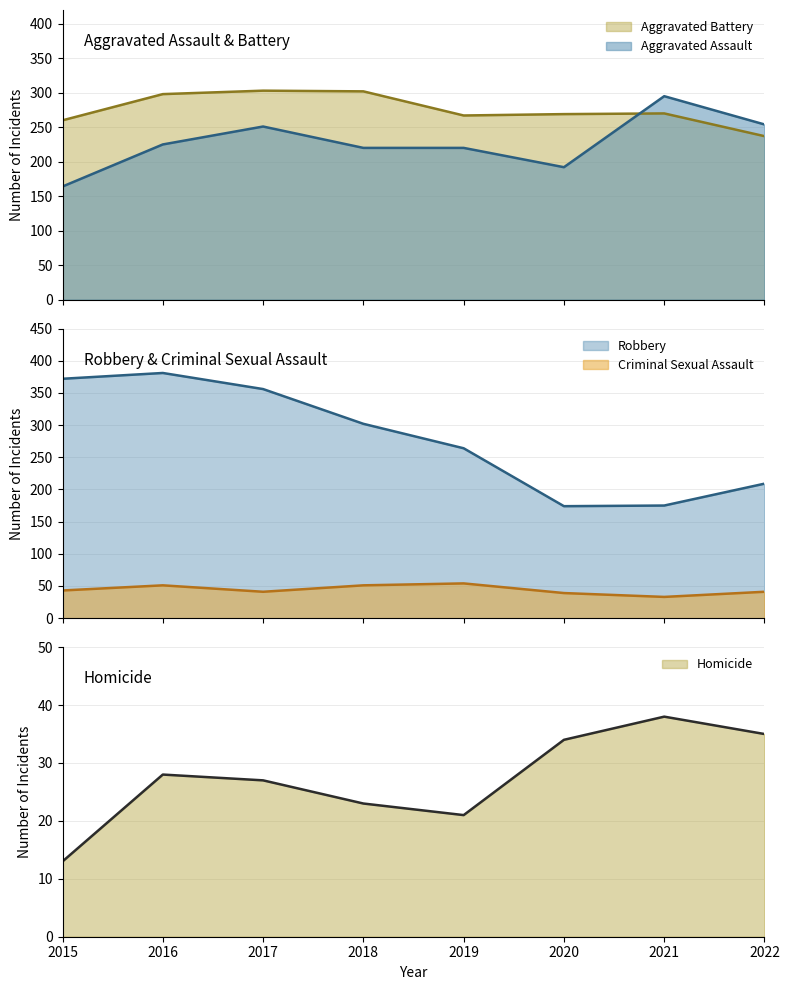

At which category does the chart reach its minimum across all series?

2015